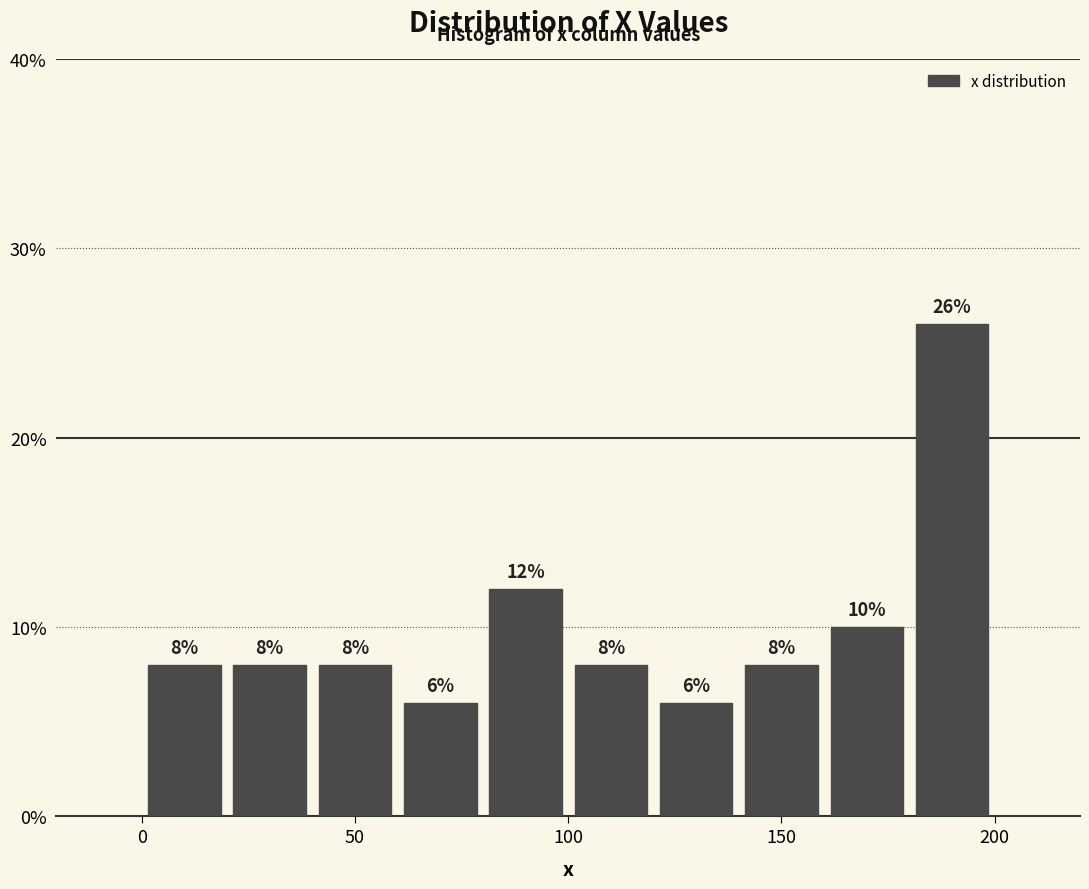

How tall is the bar that spans 0 to 20 on the x-axis?

8